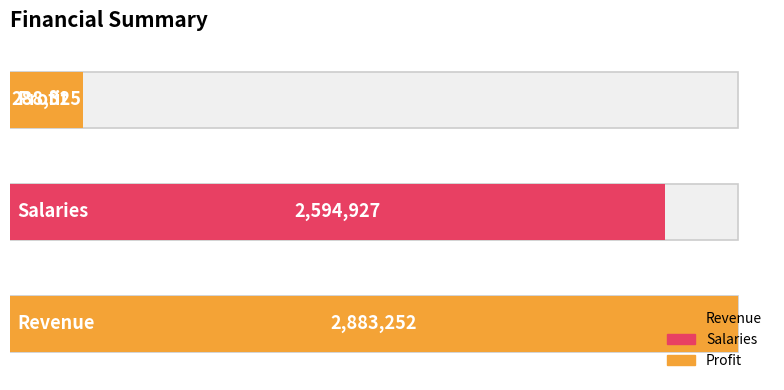

What position from the left is Revenue?

1